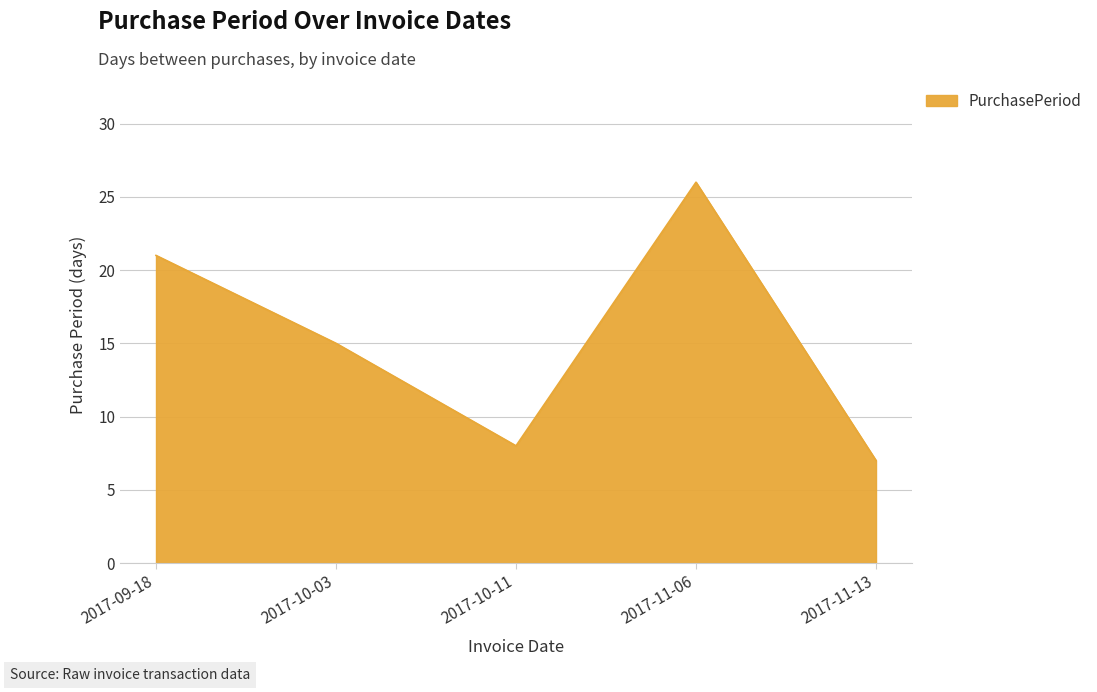

Between 2017-11-06 and 2017-10-03, which is larger?

2017-11-06